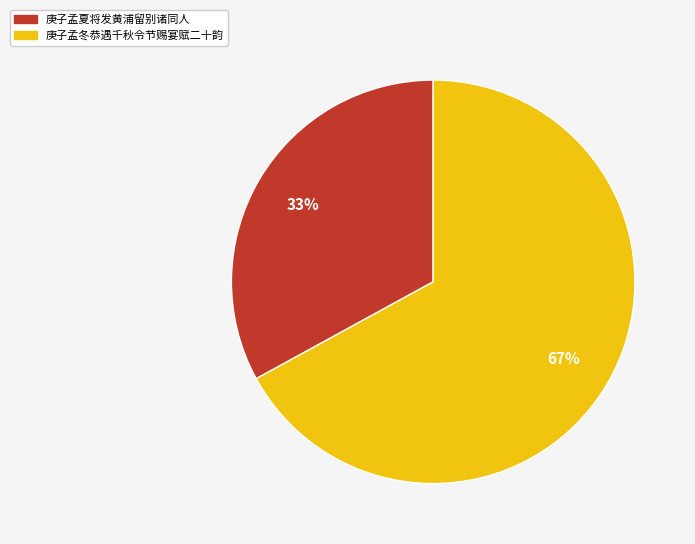

Rank the categories by value from lowest to highest.

庚子孟夏将发黄浦留别诸同人, 庚子孟冬恭遇千秋令节赐宴赋二十韵